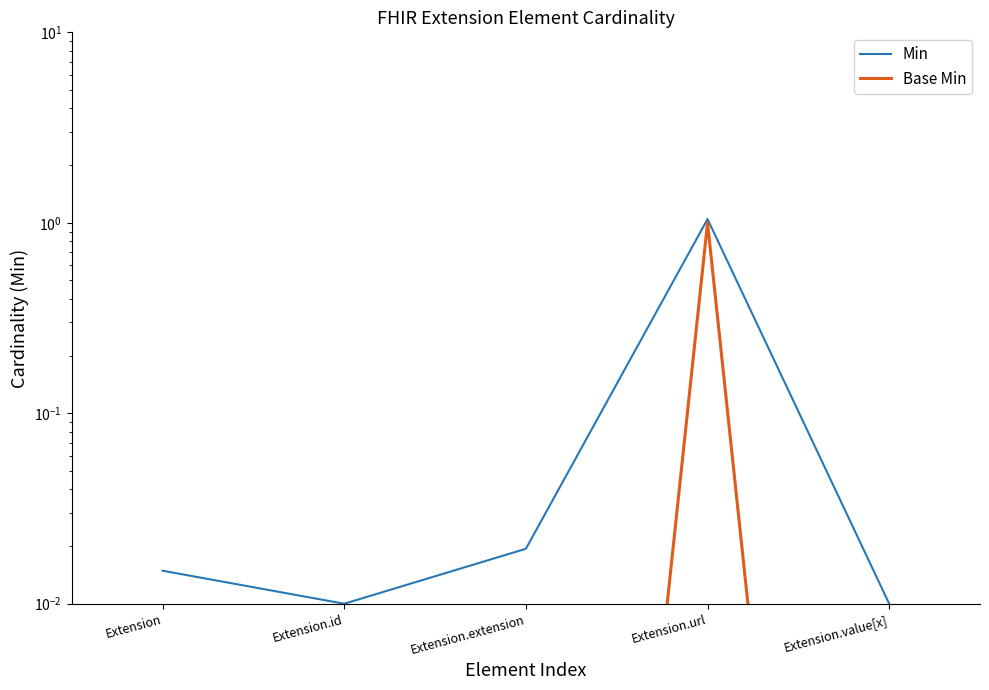

What is the total value across all series at Extension.url?

2.0